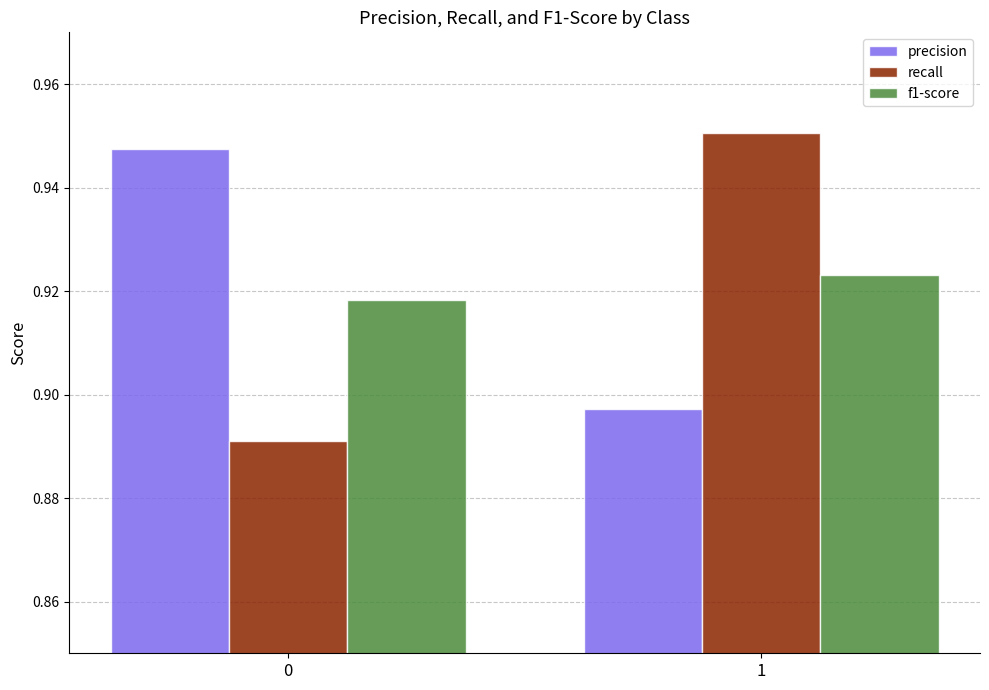

Is the value of f1-score at 1 greater than the value of recall at 1?

No